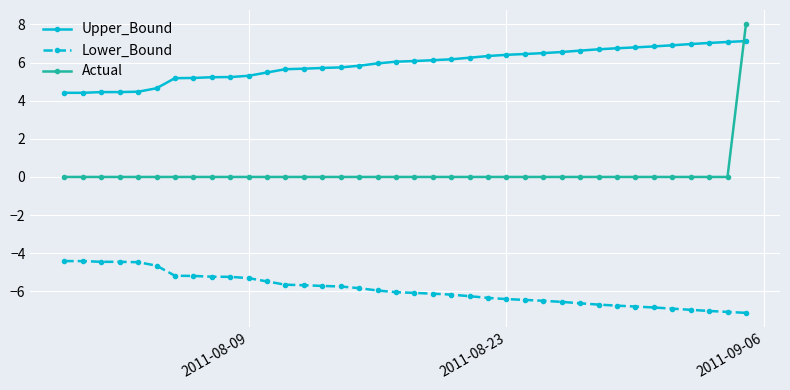

List the series in order of their overall mean, highest first.

Upper_Bound, Actual, Lower_Bound